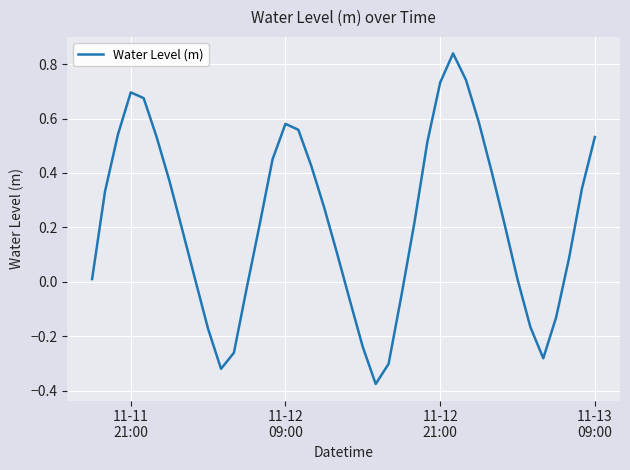

What is the difference between the maximum and minimum values?

1.2